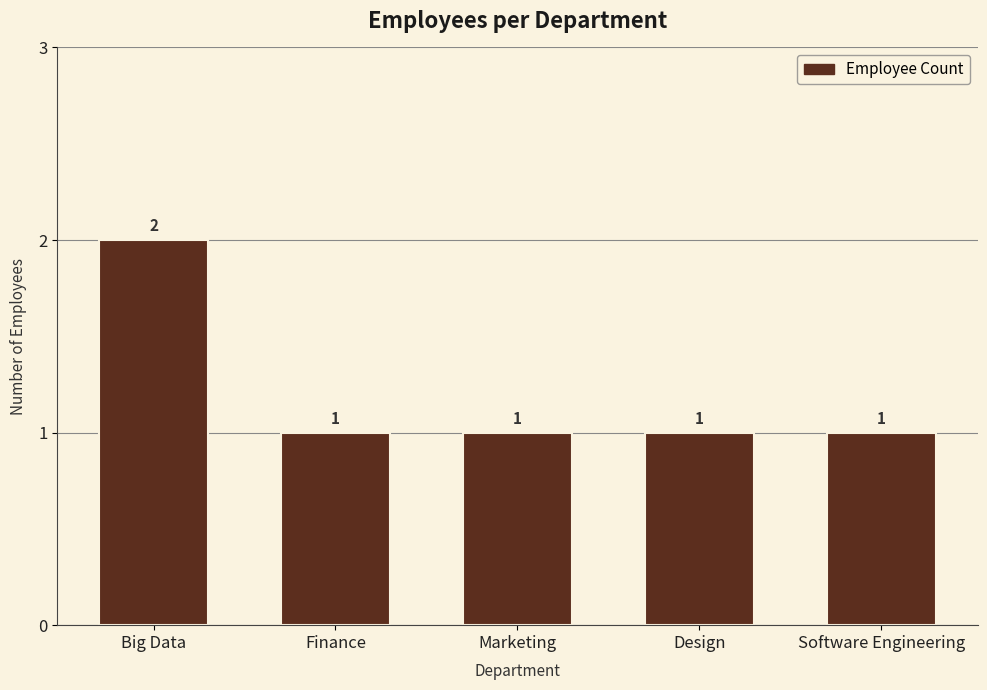

Approximately how many times larger is the value at Marketing compared to Software Engineering?

1.0